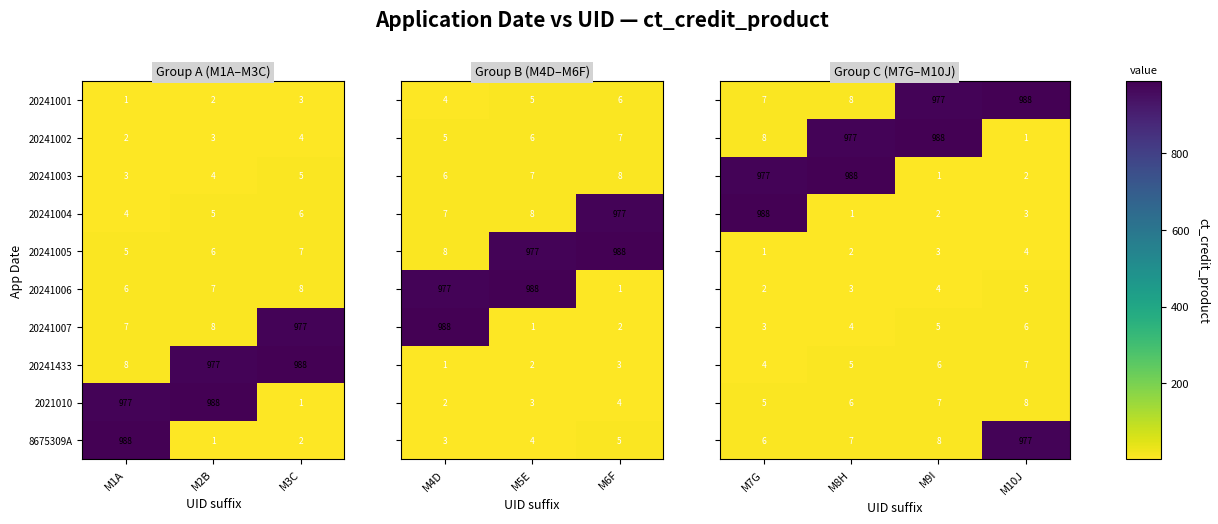

Is the value of 20241433 at M1A greater than the value of 8675309A at M3C?

Yes